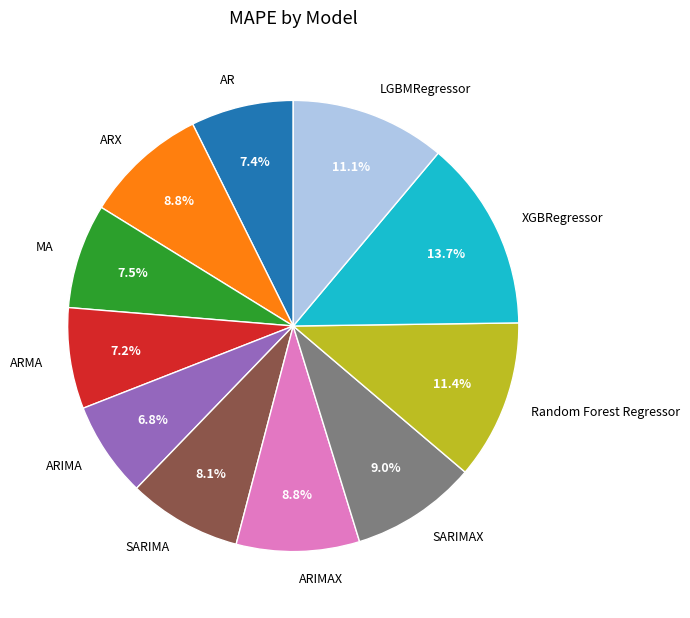

Which slice is the largest?

XGBRegressor